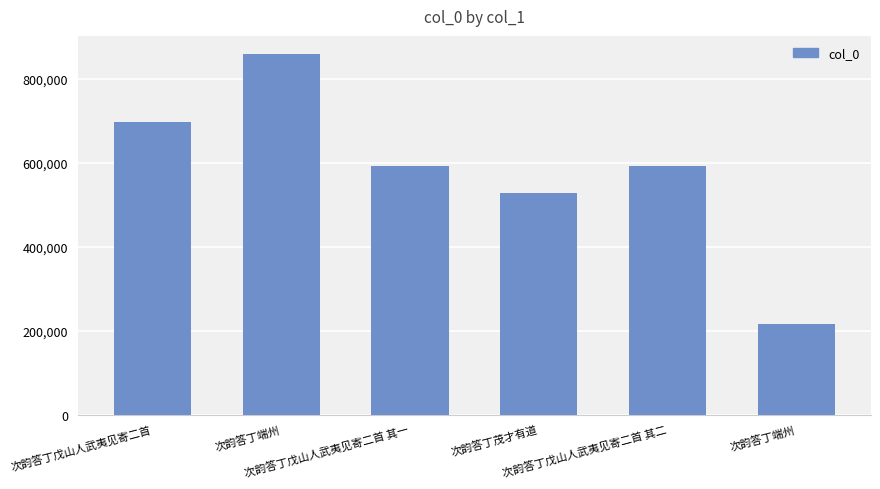

Are the bars horizontal?

No